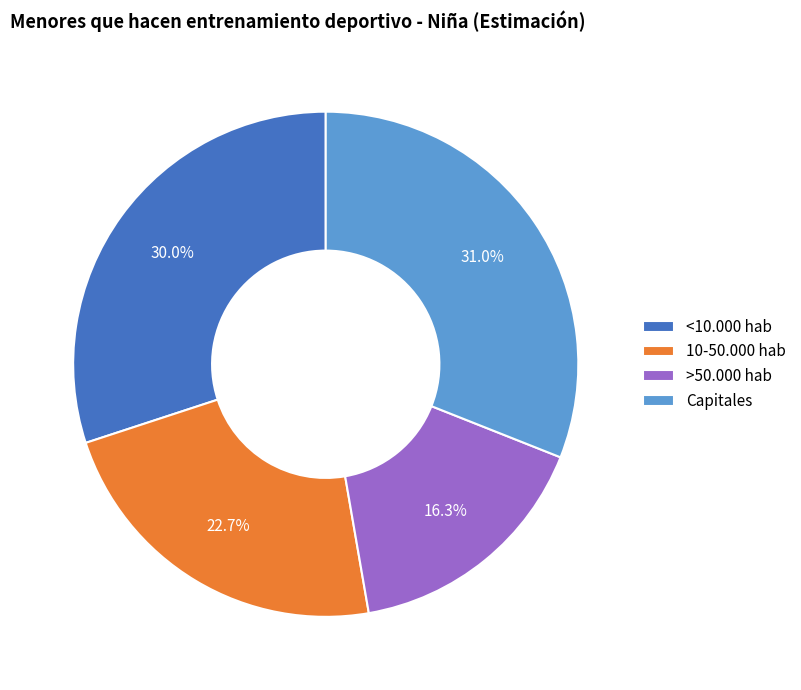

Does any single category account for the majority?

No